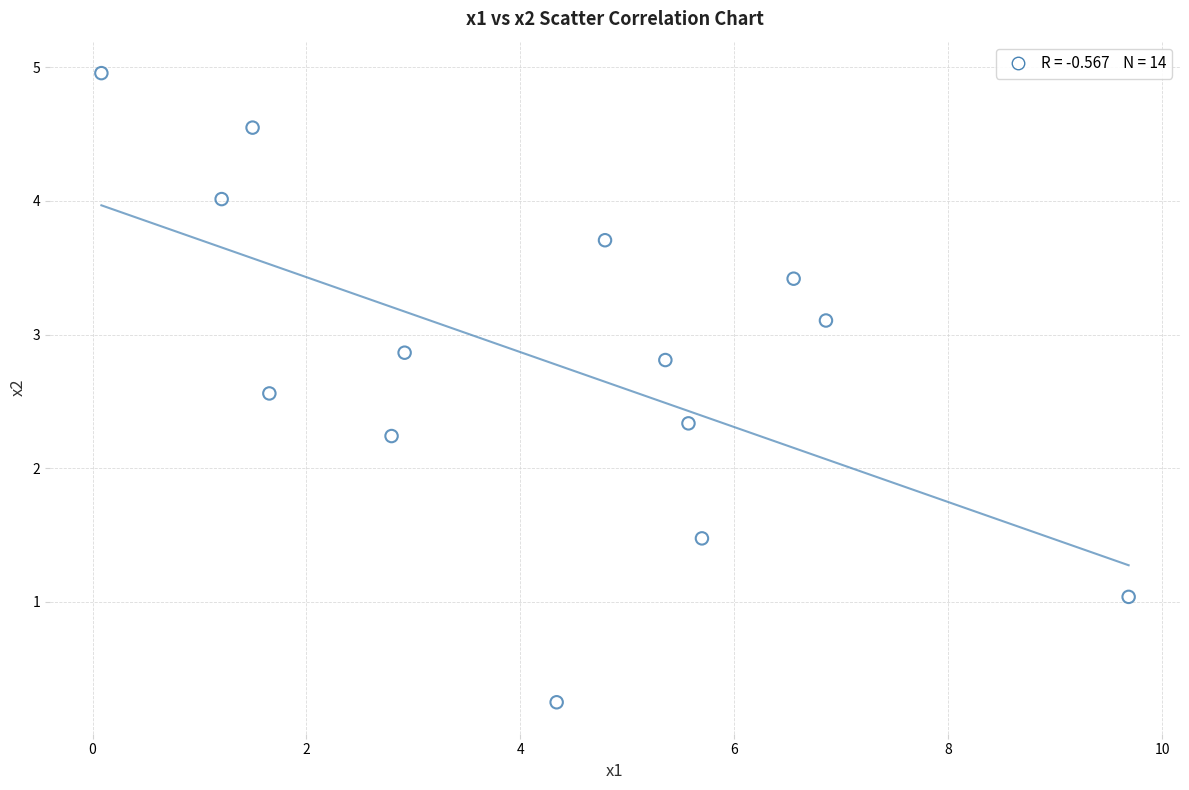

What Y value in the scatter plot is closest to 2?

2.2